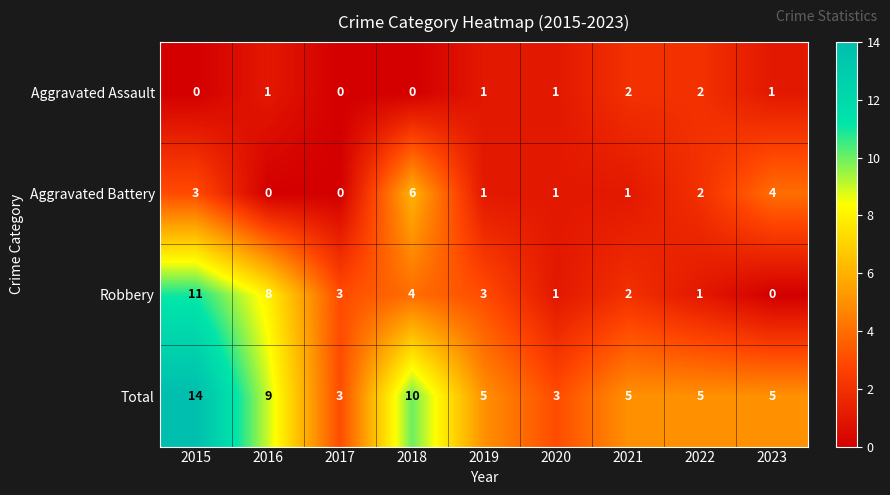

What is the difference between the highest and lowest values at 2022?

4